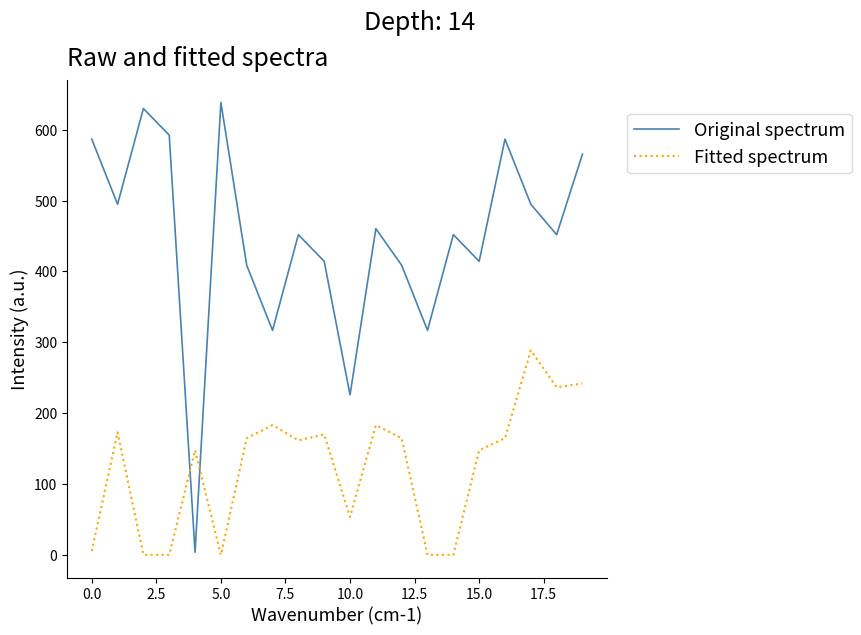

After their last crossing, which series has the higher values: Original spectrum or Fitted spectrum?

Original spectrum